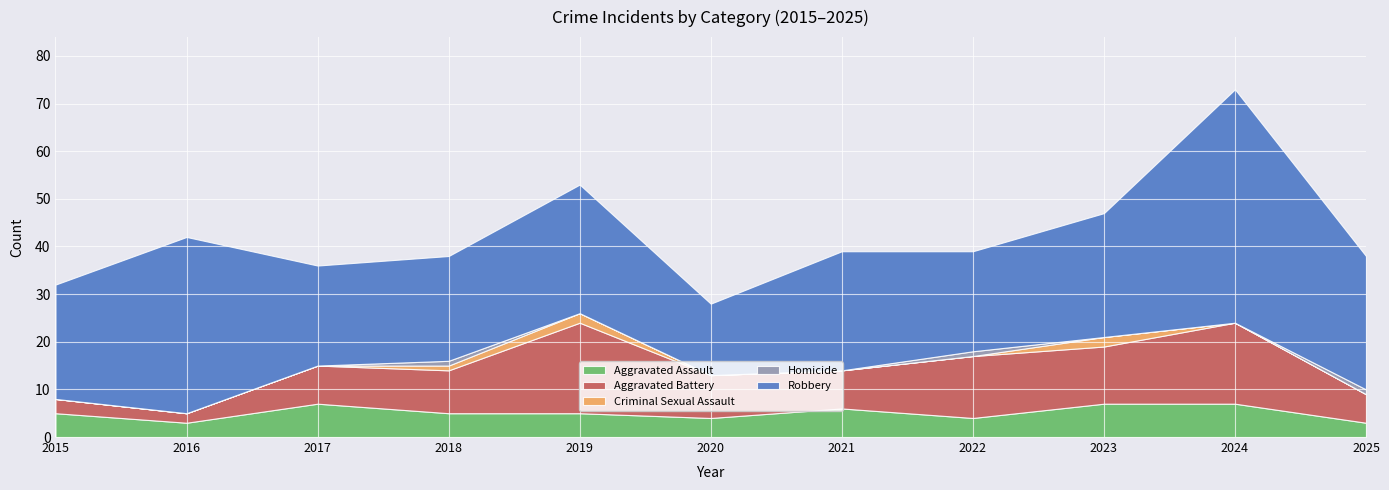

In Aggravated Assault, how many points are higher than both neighbors (excluding endpoints)?

2